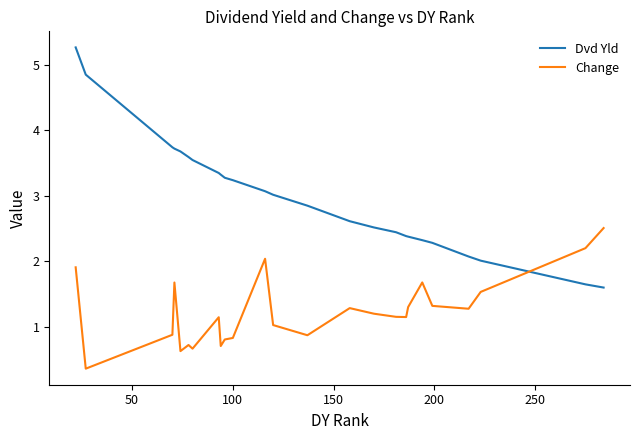

True or false: Dvd Yld and Change intersect in this chart.

True